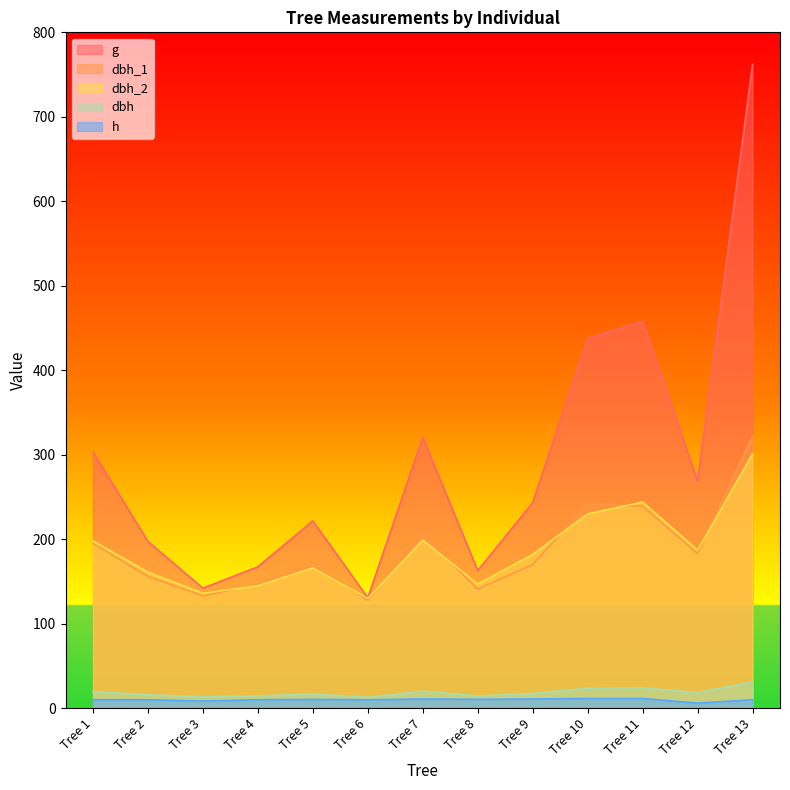

How many data points in dbh_2 are less than 182?

6